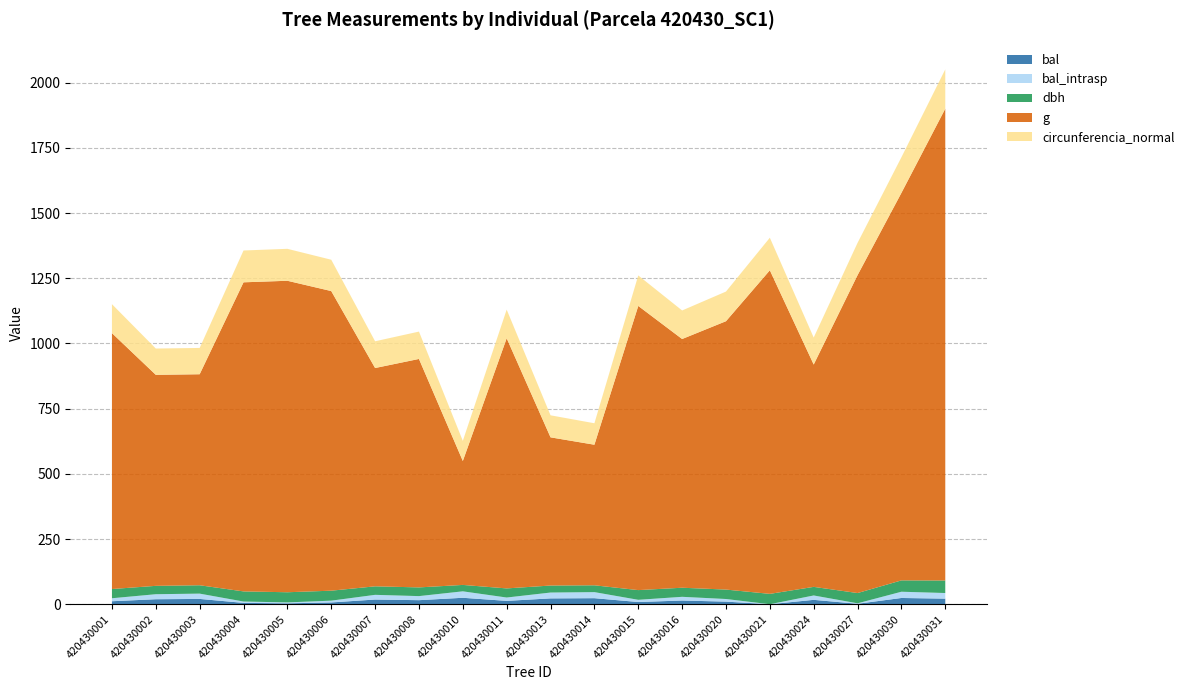

Reading right to left, list all the values displayed in this chart.

bal: 420430031=21.5	420430030=24.0	420430027=1.8	420430024=16.8	420430021=0.0	420430020=10.0	420430016=14.2	420430015=8.5	420430014=23.2	420430013=22.4	420430011=12.9	420430010=24.7	420430008=15.6	420430007=18.0	420430006=6.8	420430005=3.5	420430004=5.2	420430003=20.3	420430002=19.2	420430001=11.5
bal_intrasp: 420430031=21.5	420430030=24.0	420430027=1.8	420430024=16.8	420430021=0.0	420430020=10.0	420430016=14.2	420430015=8.5	420430014=23.2	420430013=22.4	420430011=12.9	420430010=24.7	420430008=15.6	420430007=18.0	420430006=6.8	420430005=3.5	420430004=5.2	420430003=20.3	420430002=19.2	420430001=11.5
dbh: 420430031=48.0	420430030=43.5	420430027=39.4	420430024=33.0	420430021=39.8	420430020=36.2	420430016=34.9	420430015=37.2	420430014=26.2	420430013=26.9	420430011=35.0	420430010=24.6	420430008=33.4	420430007=32.6	420430006=38.2	420430005=39.0	420430004=38.9	420430003=32.1	420430002=32.1	420430001=35.4
g: 420430031=1809.6	420430030=1486.2	420430027=1219.2	420430024=852.7	420430021=1241.0	420430020=1029.2	420430016=953.9	420430015=1089.8	420430014=539.1	420430013=568.3	420430011=959.4	420430010=475.3	420430008=876.2	420430007=837.2	420430006=1149.1	420430005=1194.6	420430004=1185.4	420430003=809.3	420430002=809.3	420430001=981.5
circunferencia_normal: 420430031=150.8	420430030=136.7	420430027=123.8	420430024=103.5	420430021=124.9	420430020=113.7	420430016=109.5	420430015=117.0	420430014=82.3	420430013=84.5	420430011=109.8	420430010=77.3	420430008=104.9	420430007=102.6	420430006=120.2	420430005=122.5	420430004=122.0	420430003=100.8	420430002=100.8	420430001=111.1